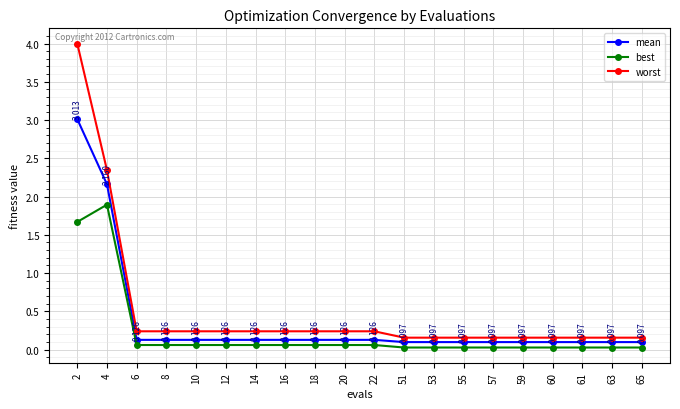

Which series has the largest range (max minus min)?

worst